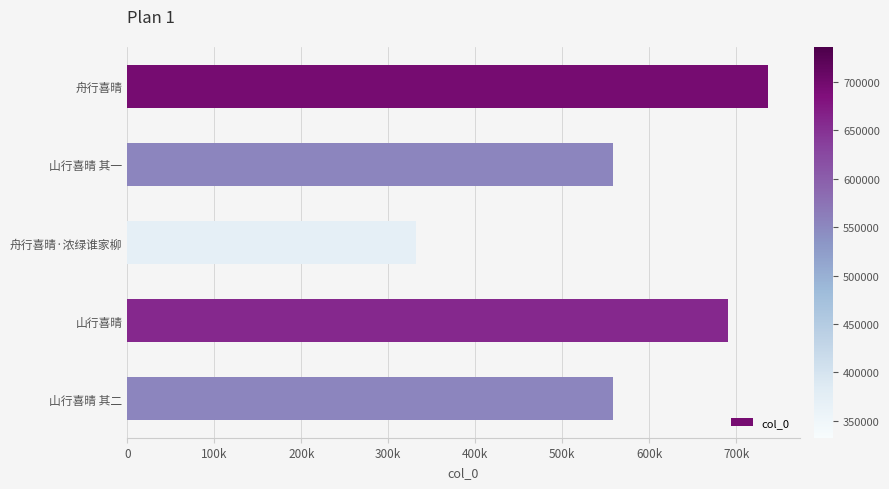

Are the bars horizontal?

Yes